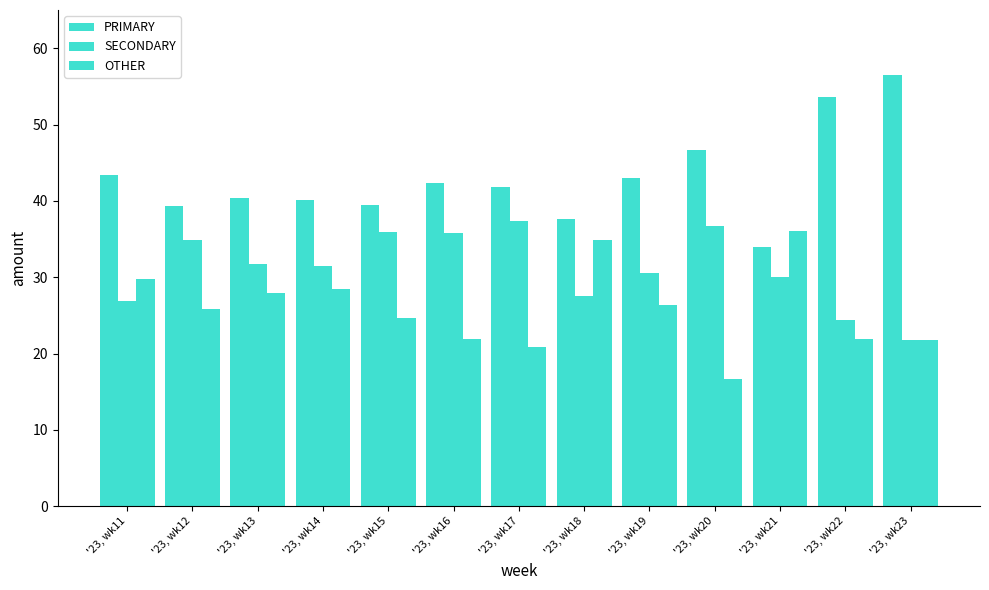

What is the difference between the maximum and minimum values in the OTHER series?

19.3